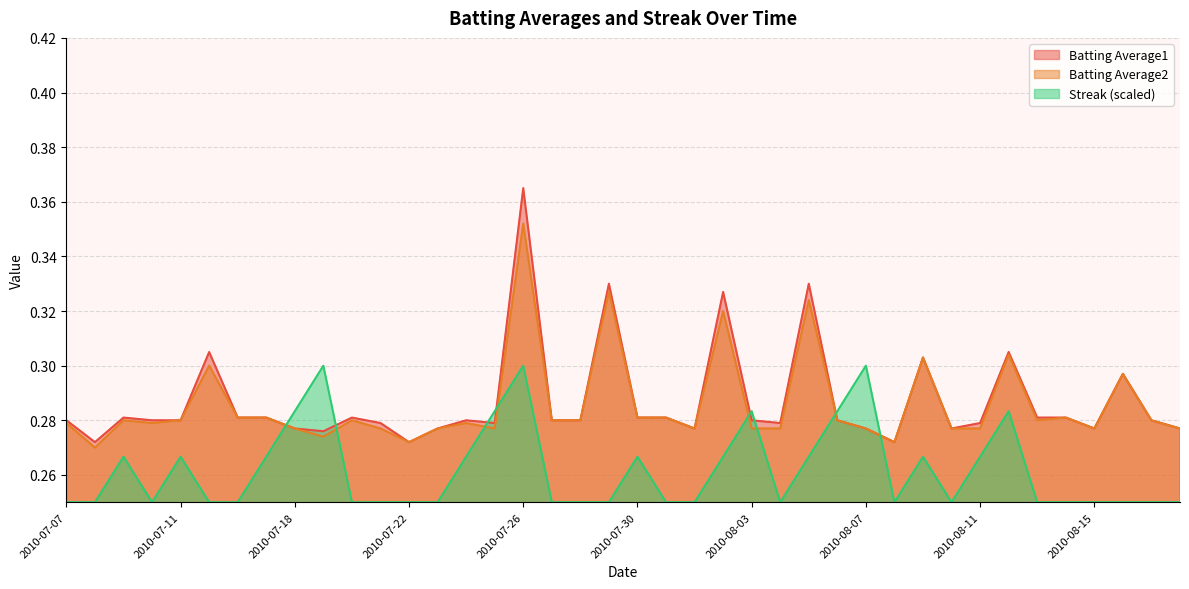

Which series has the largest total across all categories?

Batting Average1